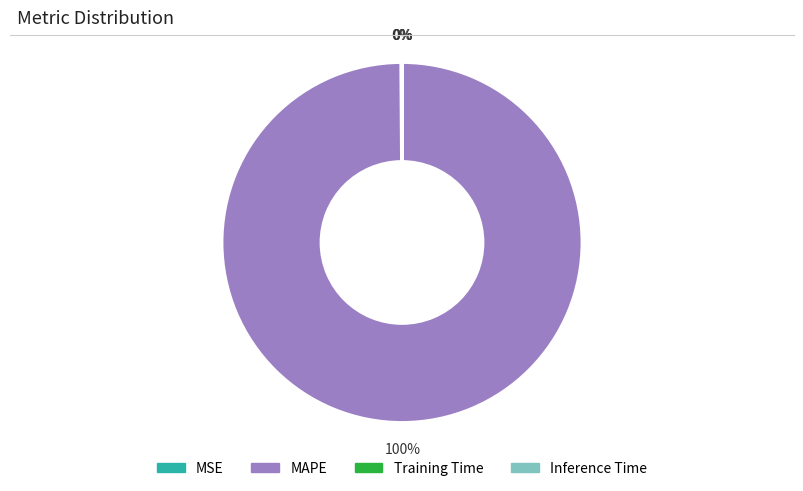

Is MAPE the majority of the pie?

Yes